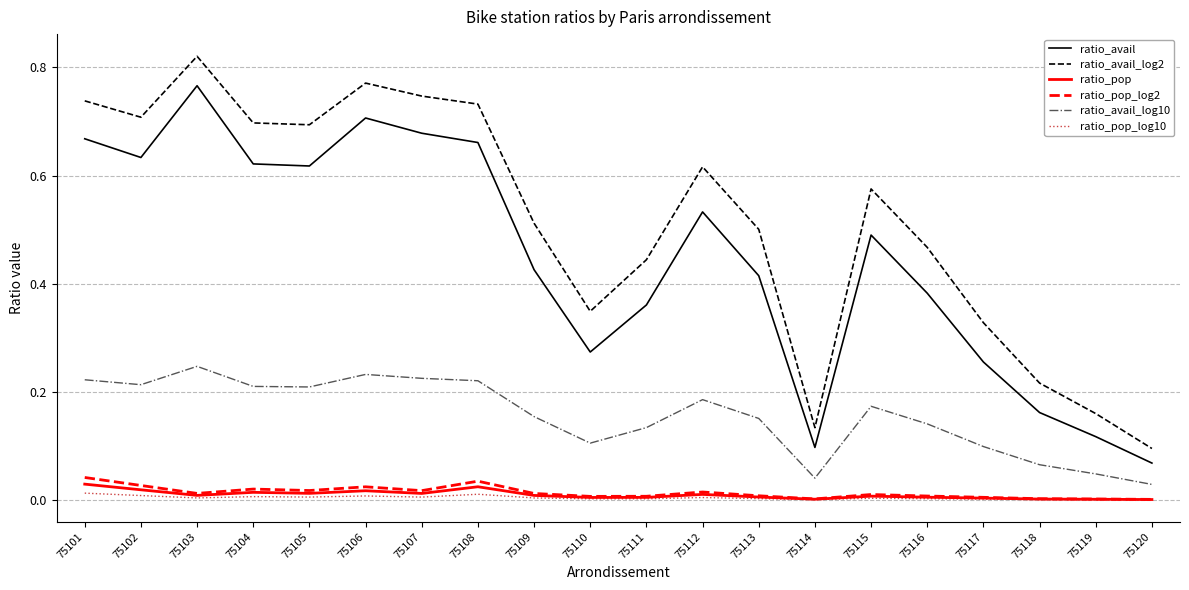

Which series has the largest range (max minus min)?

ratio_avail_log2